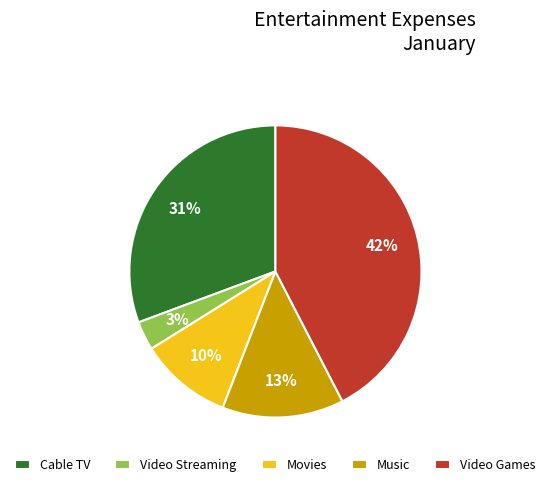

What percentage is the Cable TV slice, to the nearest percent?

31%